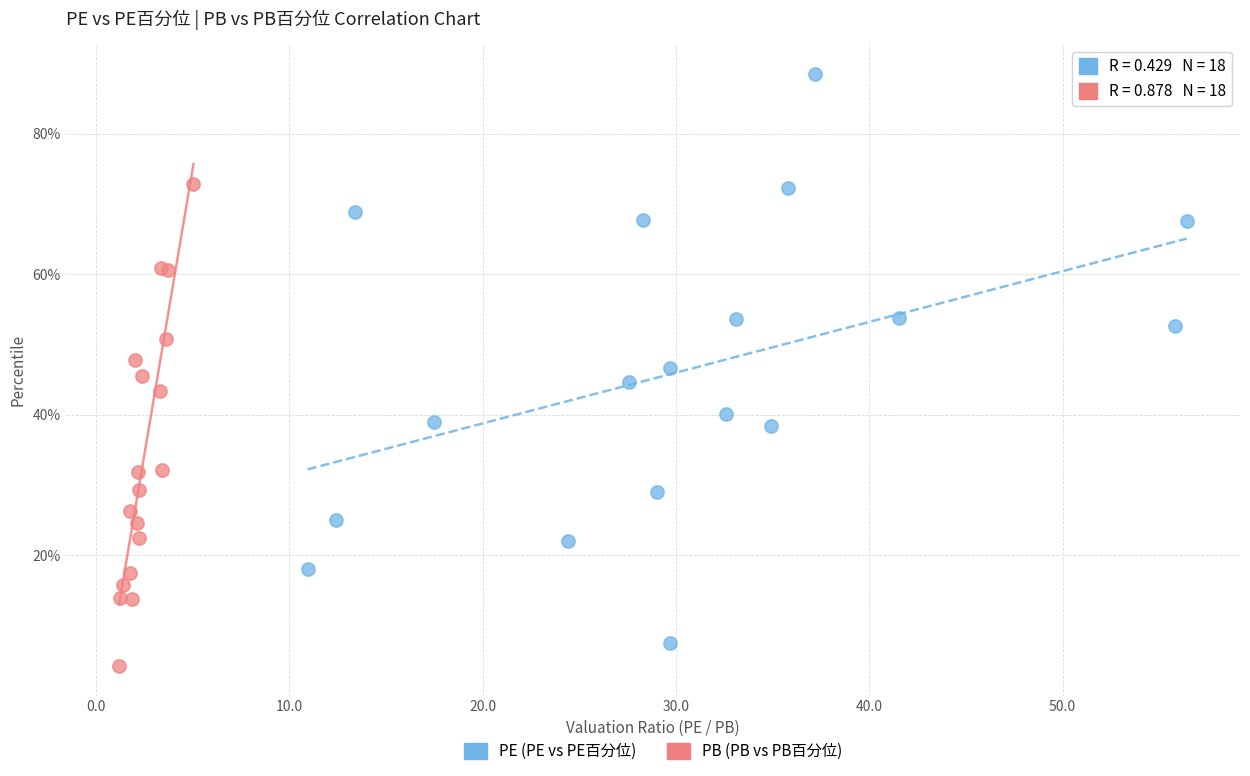

What are all the series names shown in the legend?

PE (PE vs PE百分位), PB (PB vs PB百分位)